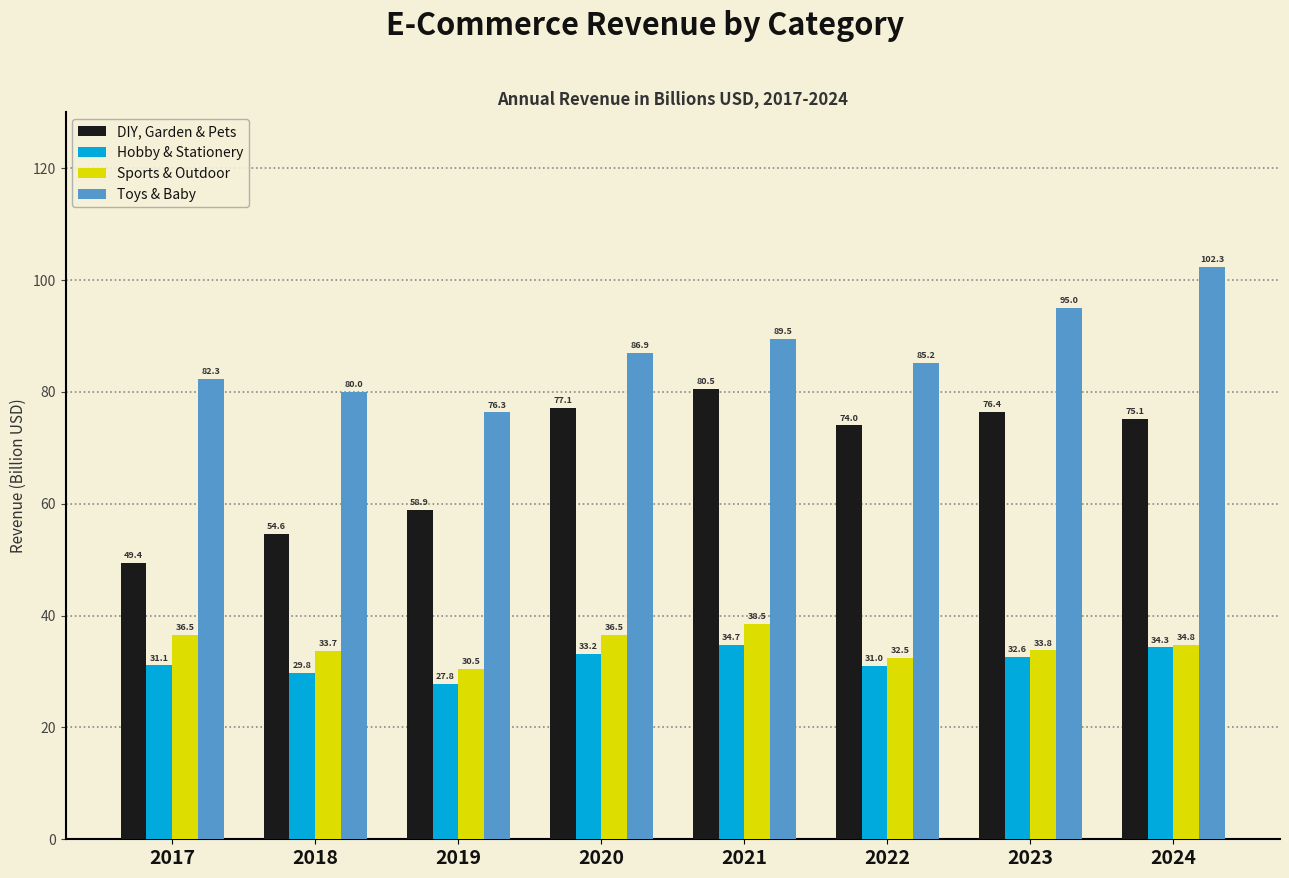

Reading left to right, extract all data points from this chart.

DIY, Garden & Pets: 2017=49.4	2018=54.6	2019=58.9	2020=77.1	2021=80.5	2022=74.0	2023=76.4	2024=75.1
Hobby & Stationery: 2017=31.1	2018=29.8	2019=27.8	2020=33.2	2021=34.7	2022=31.0	2023=32.6	2024=34.3
Sports & Outdoor: 2017=36.5	2018=33.7	2019=30.5	2020=36.5	2021=38.5	2022=32.5	2023=33.8	2024=34.8
Toys & Baby: 2017=82.3	2018=80.0	2019=76.3	2020=86.9	2021=89.5	2022=85.2	2023=95.0	2024=102.3